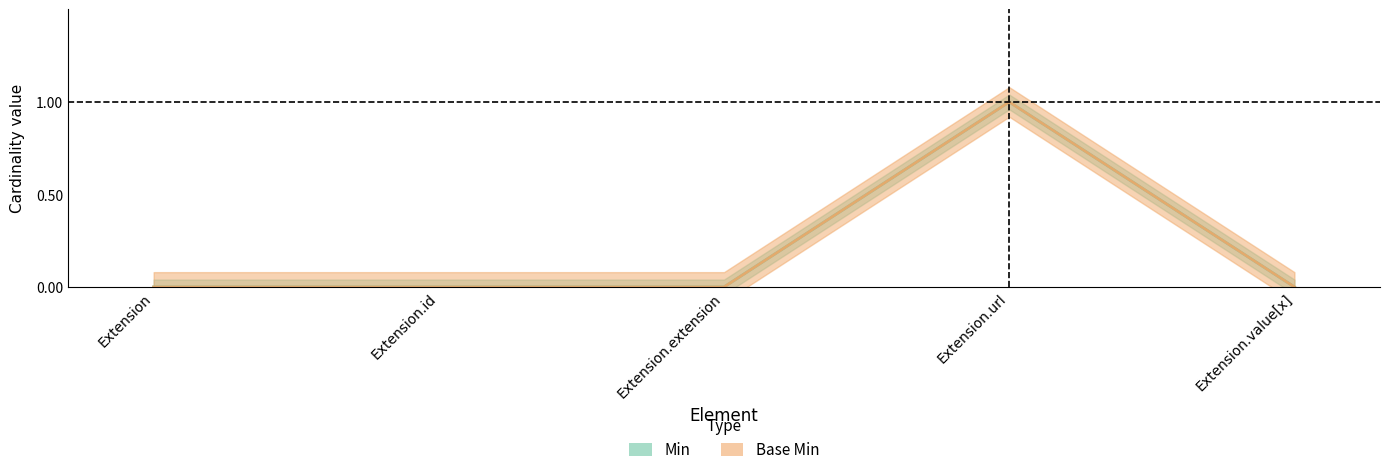

What position from the left is Extension.extension?

3